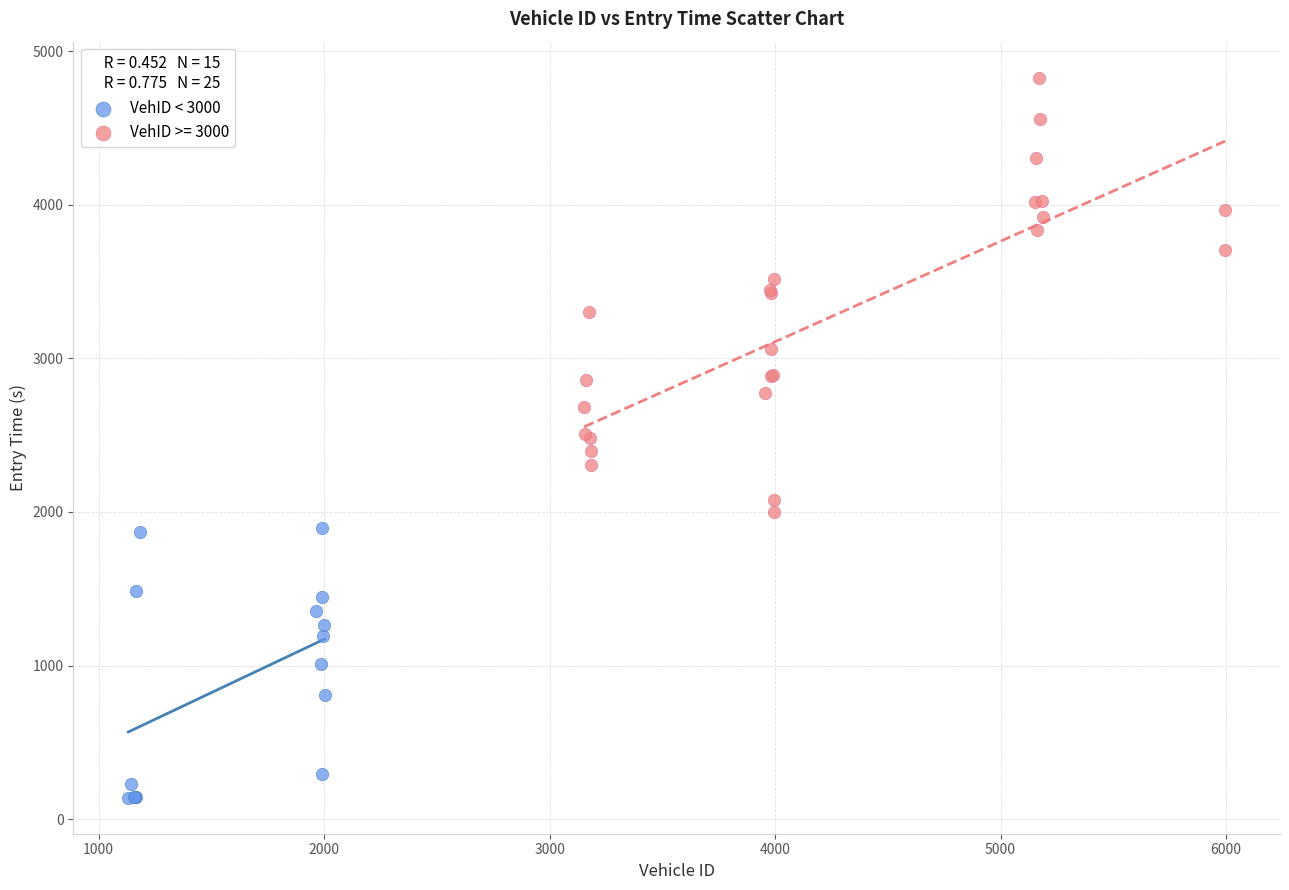

Which series has the widest spread of Y values?

VehID >= 3000